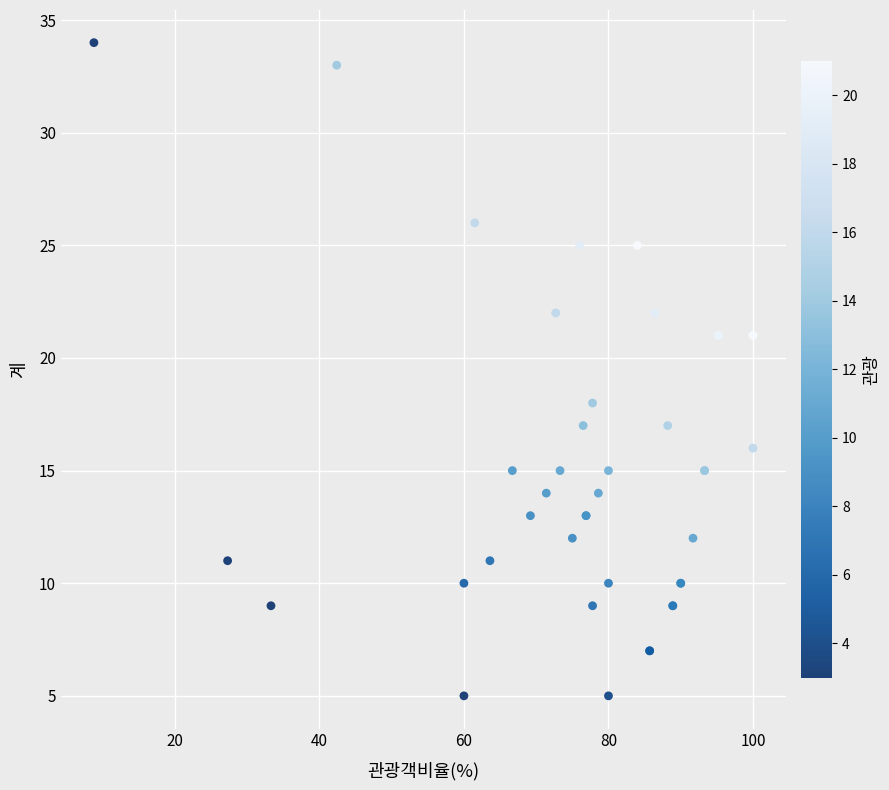

What Y value in the scatter plot is closest to 19?

18